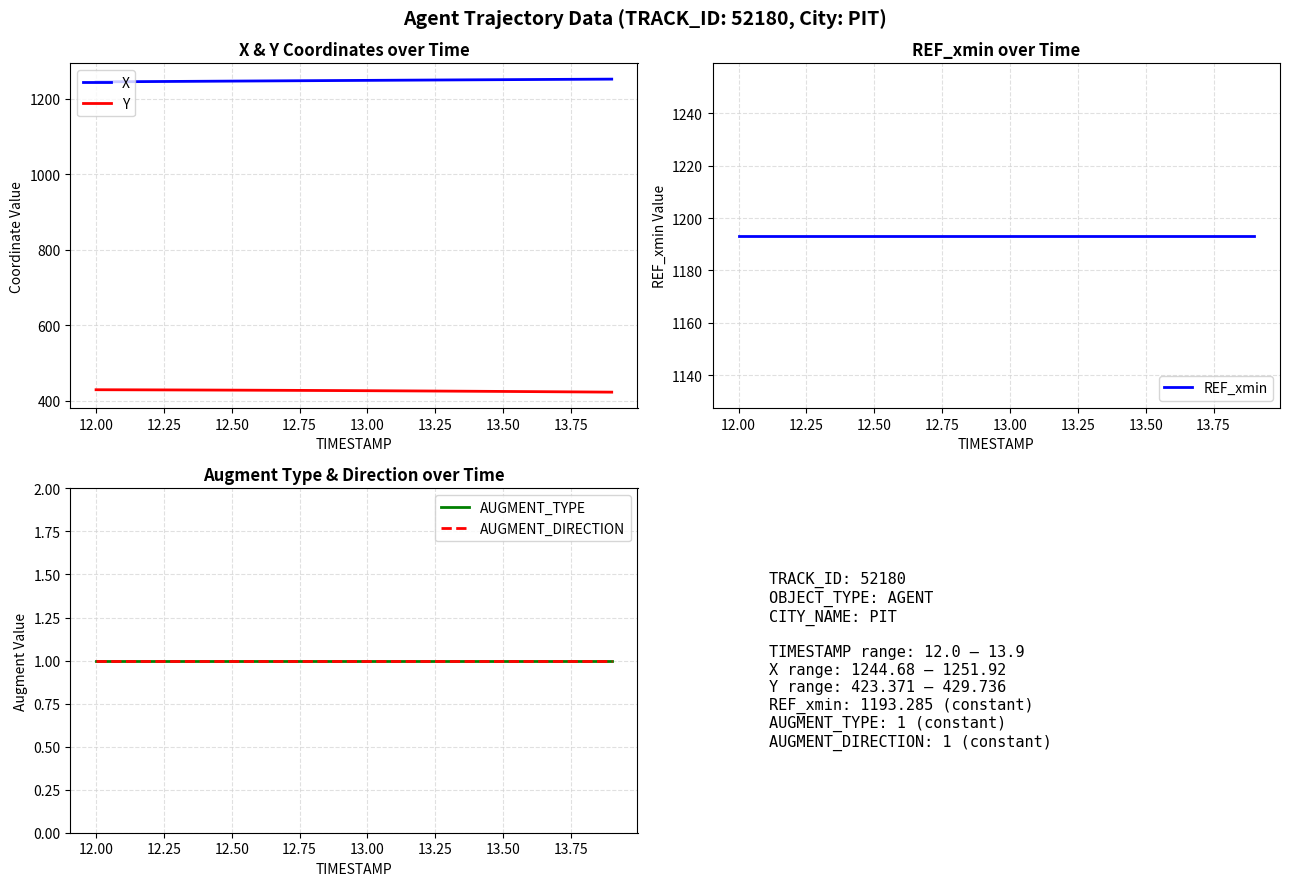

True or false: X and Y cross at least once.

False